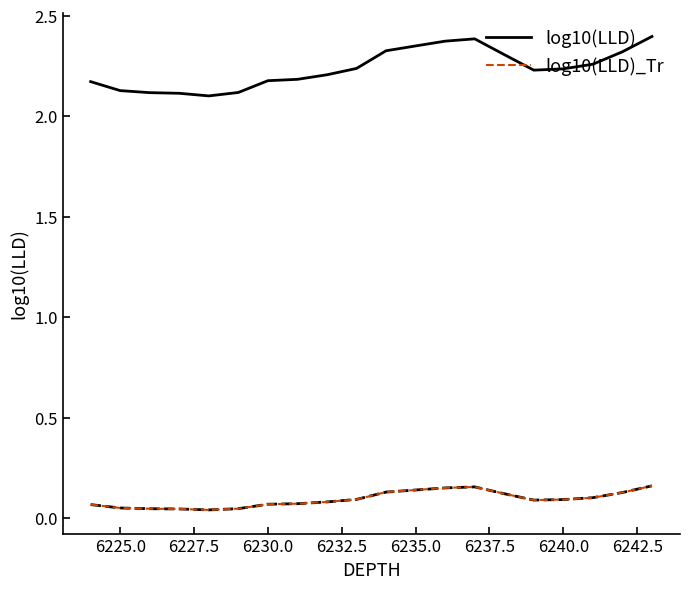

Which series has the widest spread of values?

log10(LLD)